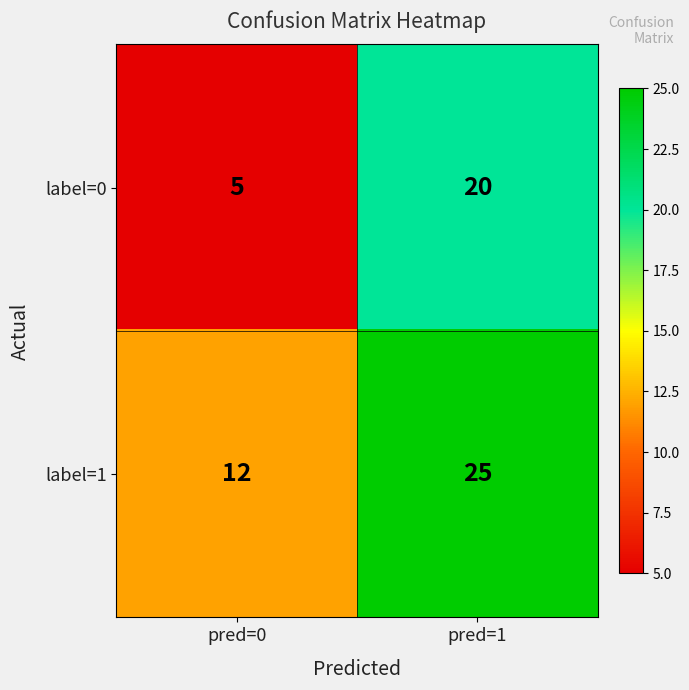

Rank the categories by label=1 value from lowest to highest.

pred=0, pred=1